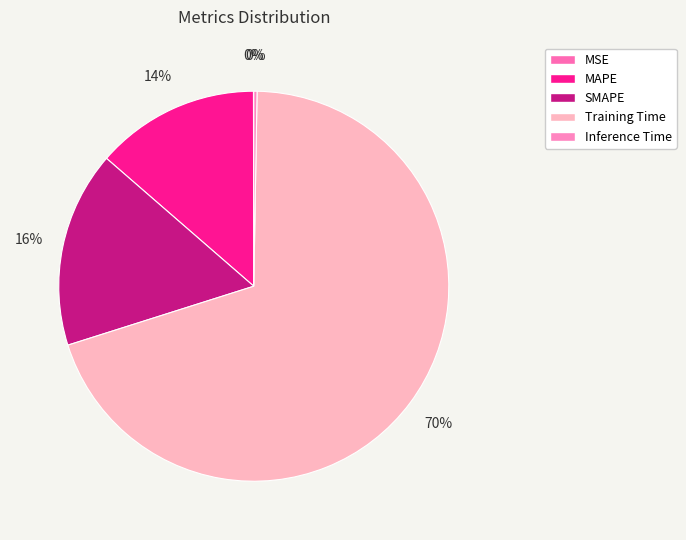

How many slices are in this pie chart?

5